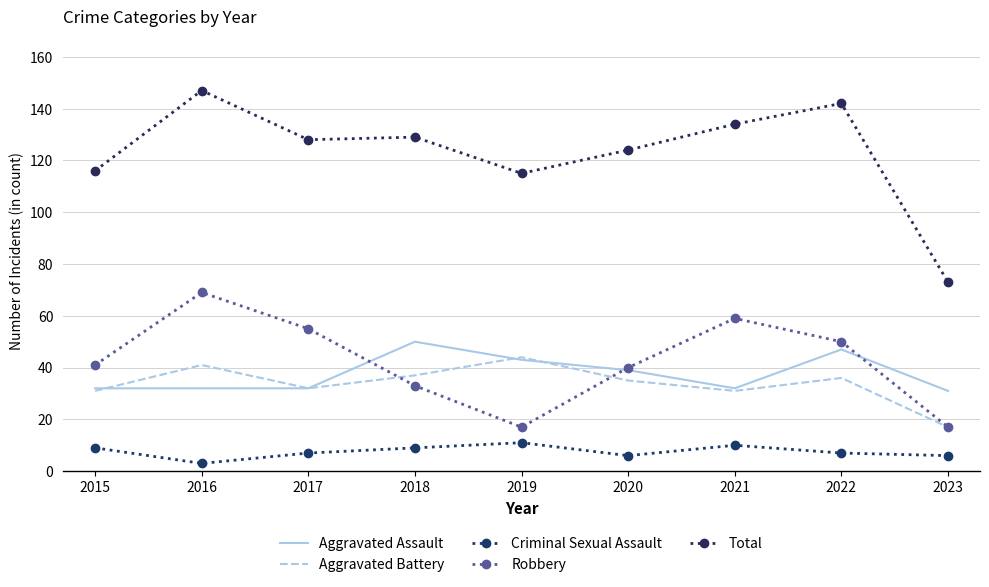

Rank the categories by Aggravated Assault value from lowest to highest.

2023, 2015, 2016, 2017, 2021, 2020, 2019, 2022, 2018